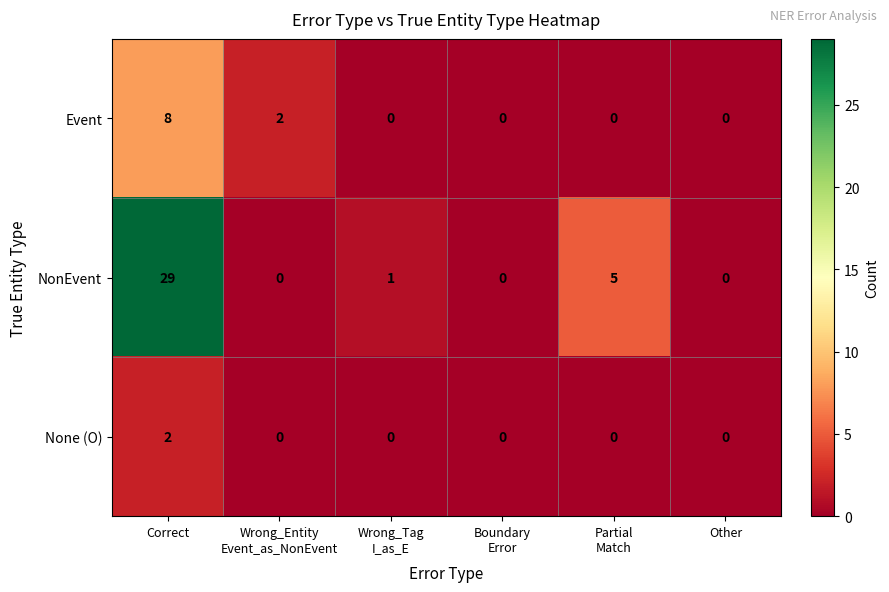

Reading left to right, transcribe all the data shown in this chart.

Event: 8	2	0	0	0	0
NonEvent: 29	0	1	0	5	0
None (O): 2	0	0	0	0	0